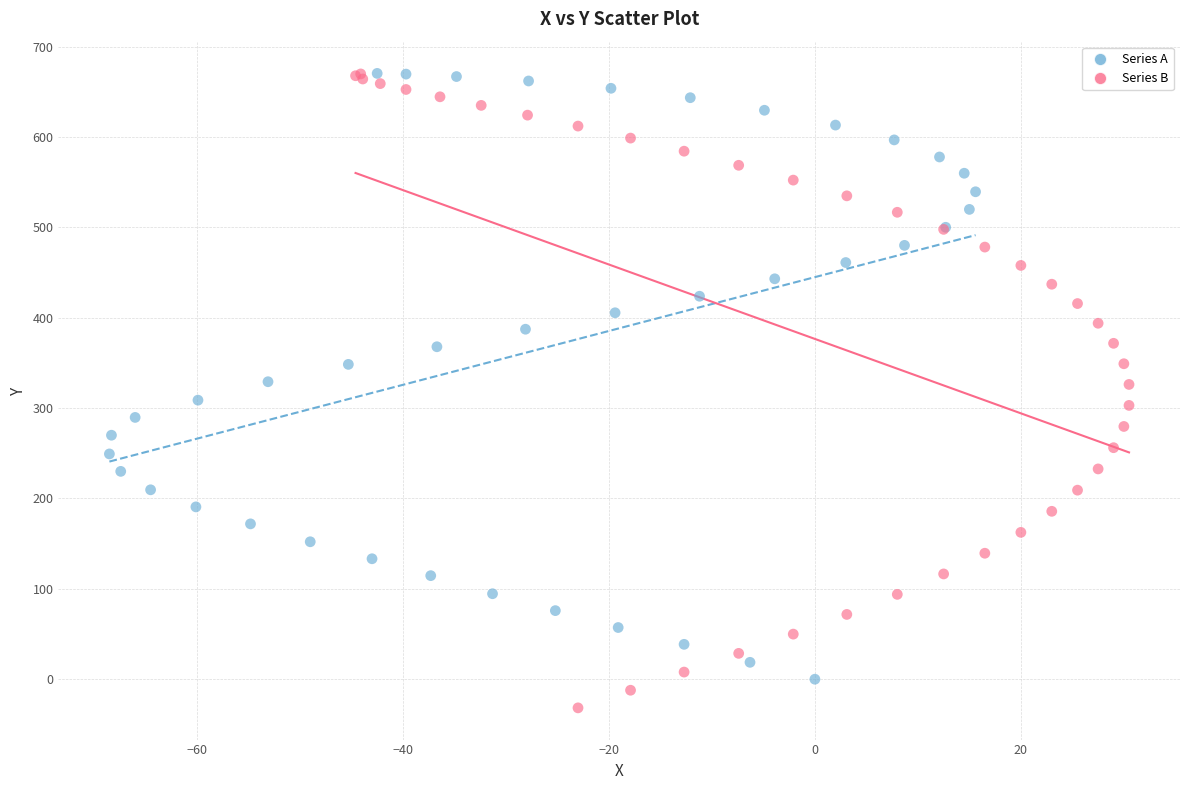

Which series contains the lowest Y value?

Series B